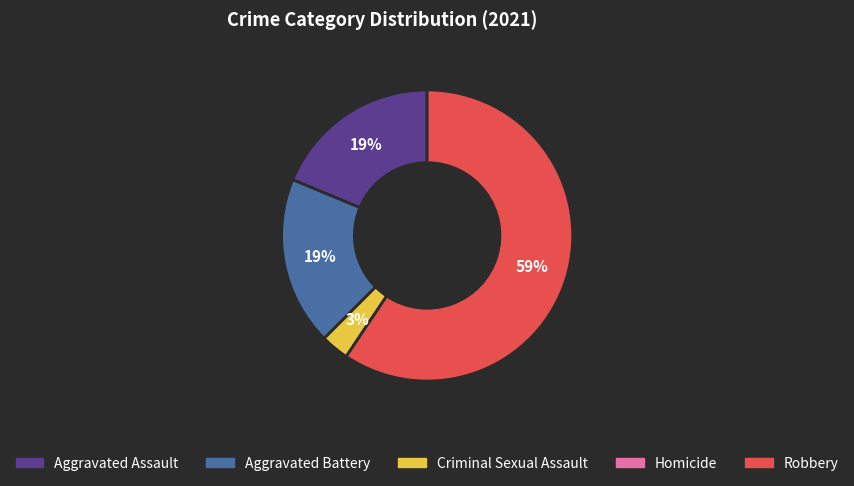

Is it true that Aggravated Battery is 19% of the pie?

True